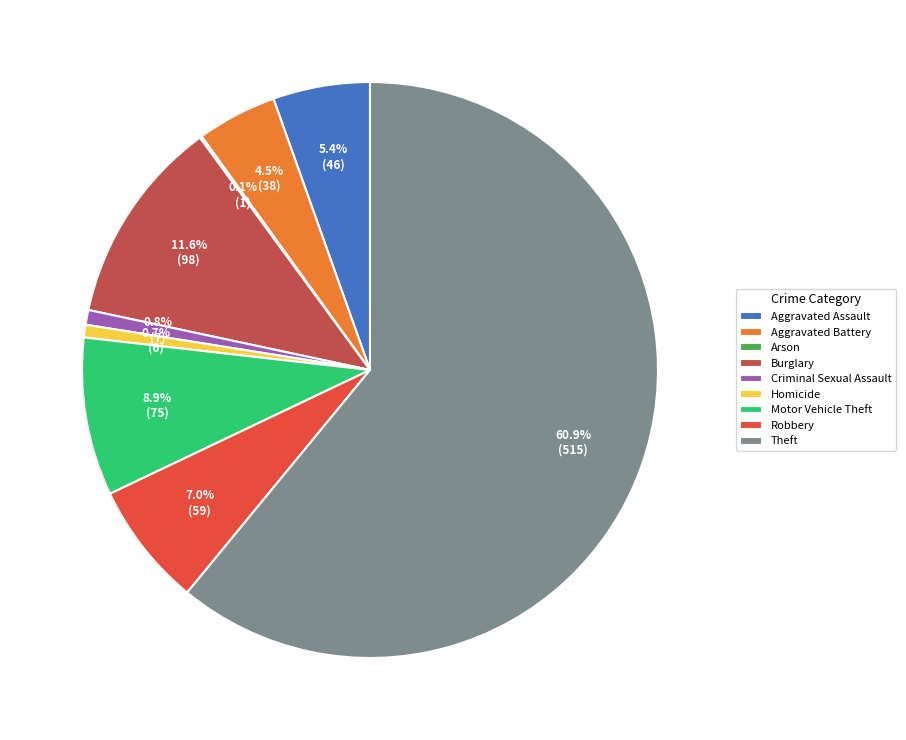

To the nearest percent, what is the difference between the Criminal Sexual Assault and Burglary slice percentages?

11%